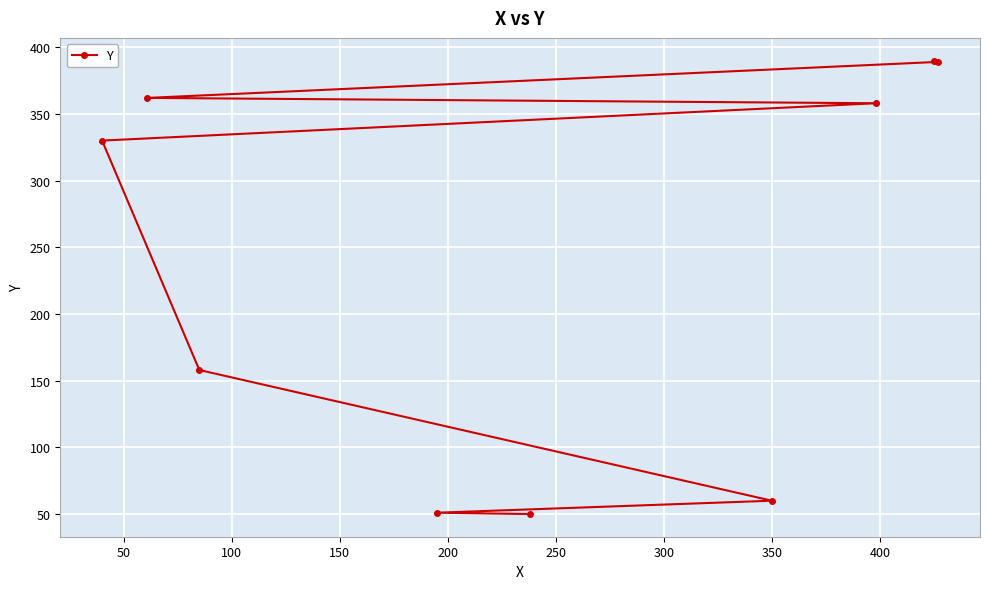

What is the difference between the second highest and minimum values?

339